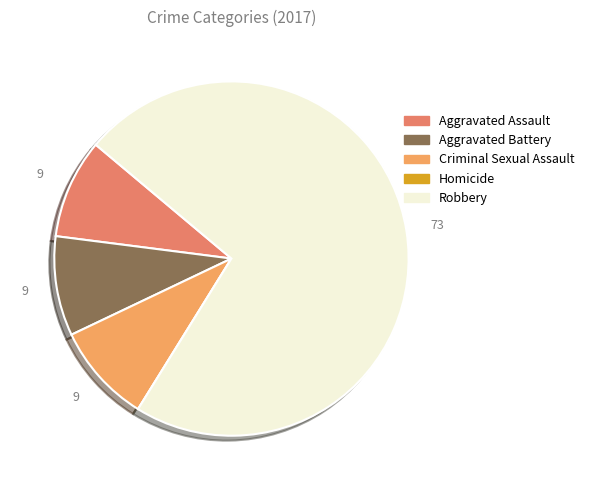

What is the largest slice in the pie chart?

Robbery